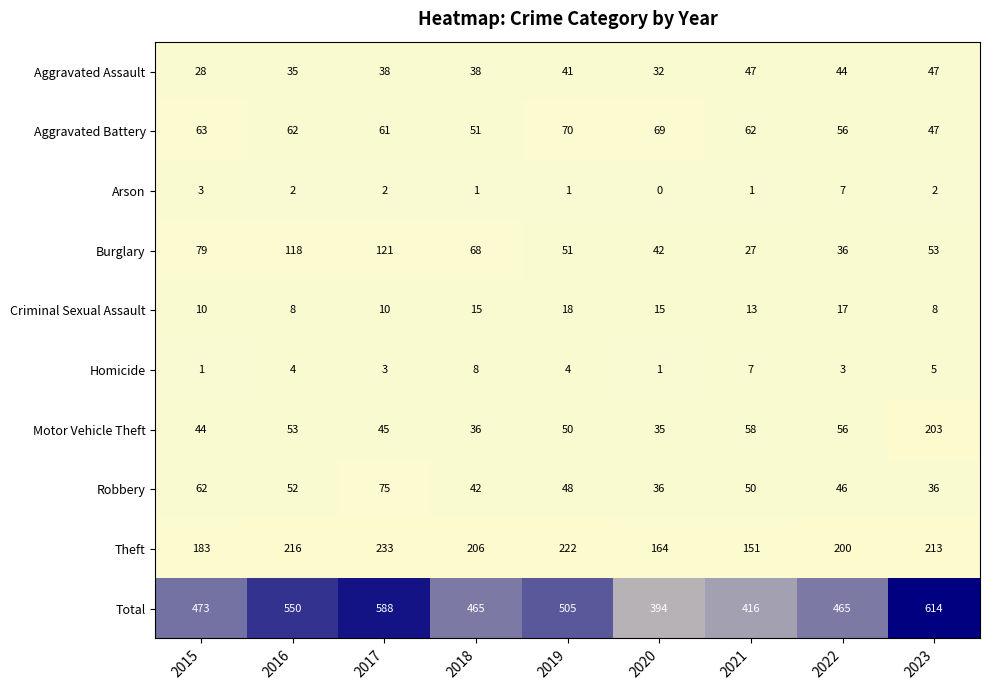

At which label does Aggravated Battery first exceed 62?

2015